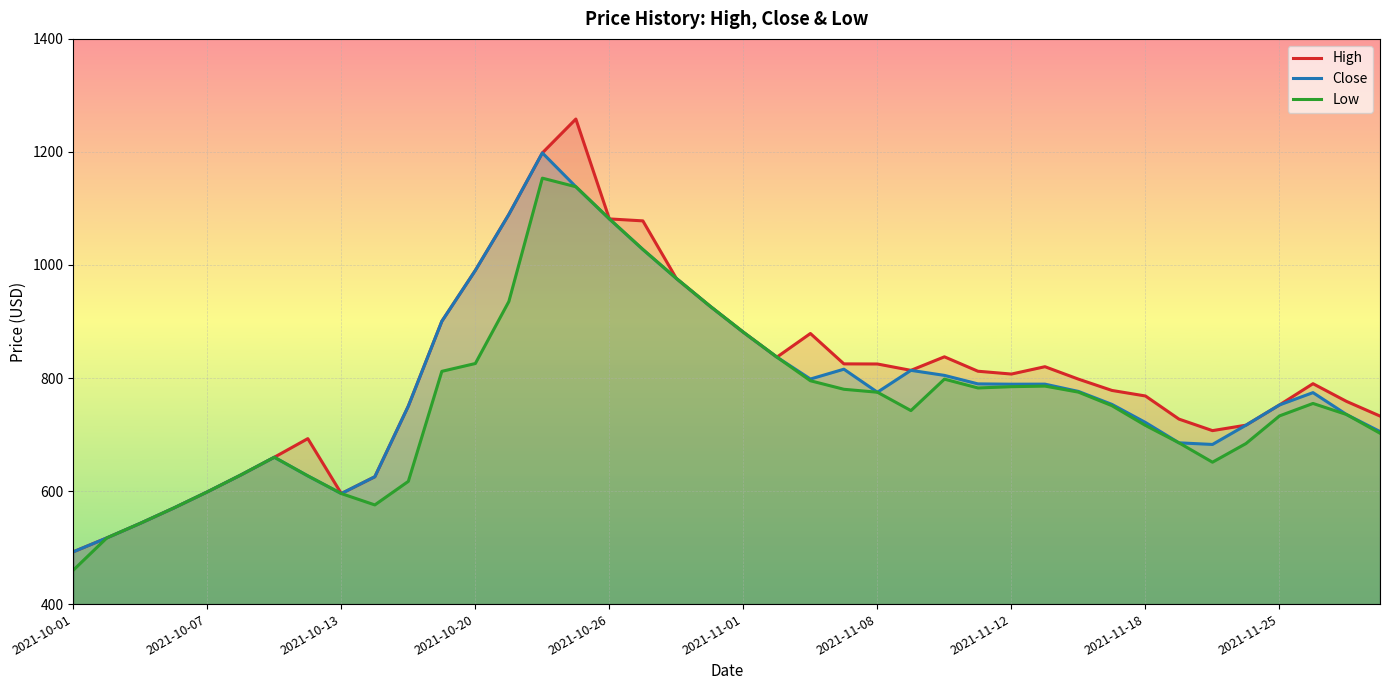

What is the approximate value of High at 26?

837.5